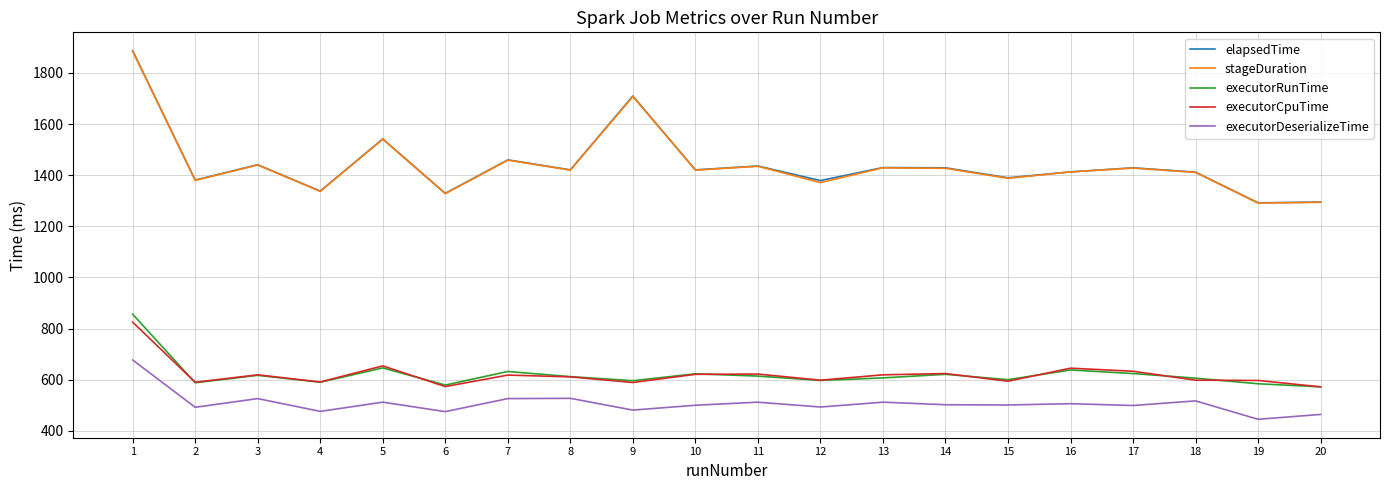

Between 6 and 15, which series saw the biggest shift?

elapsedTime